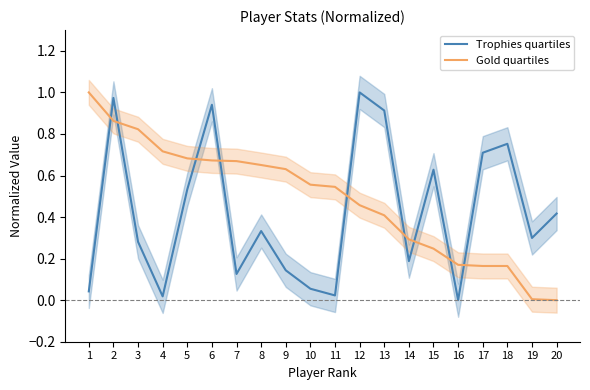

What are all the series names shown in the legend?

Trophies quartiles, Gold quartiles